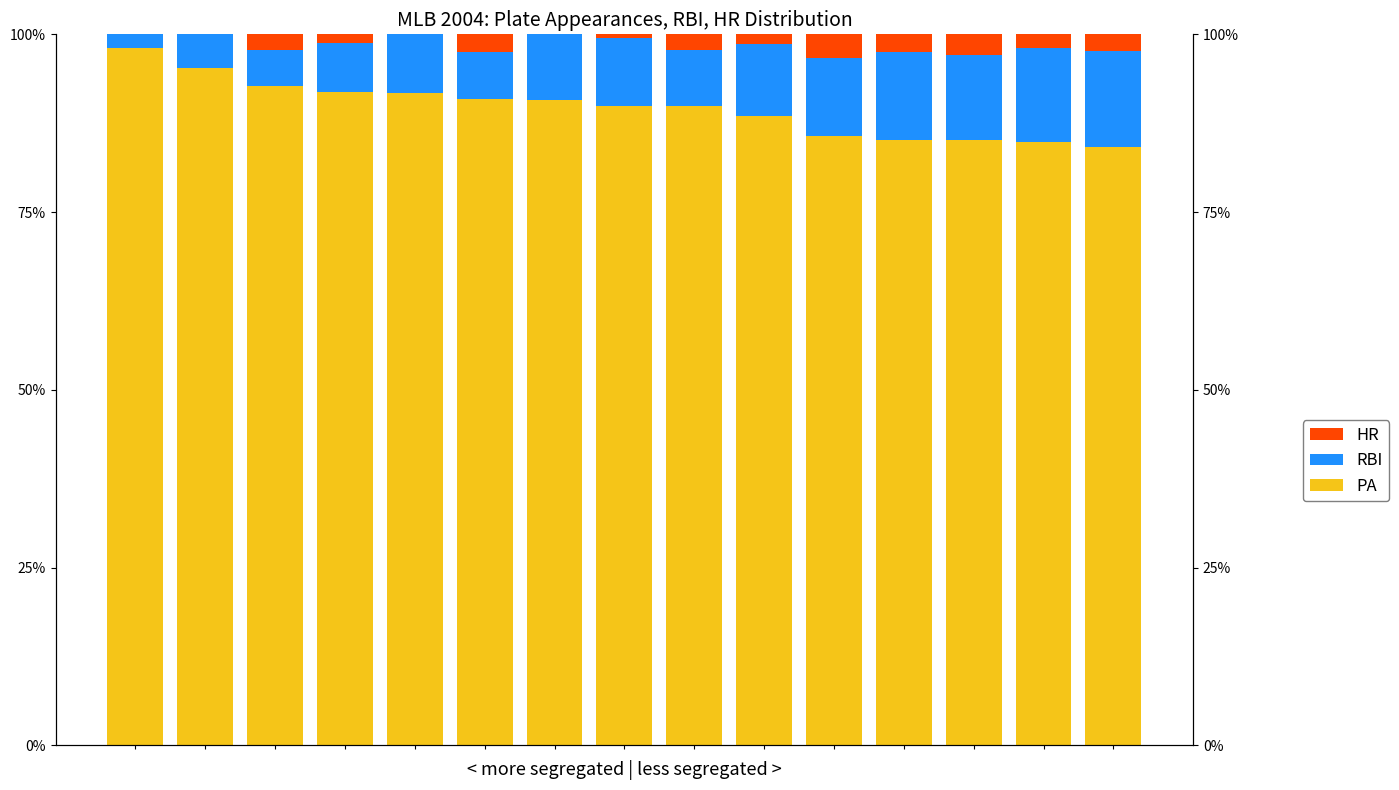

What is the maximum value shown in the chart?

1.0